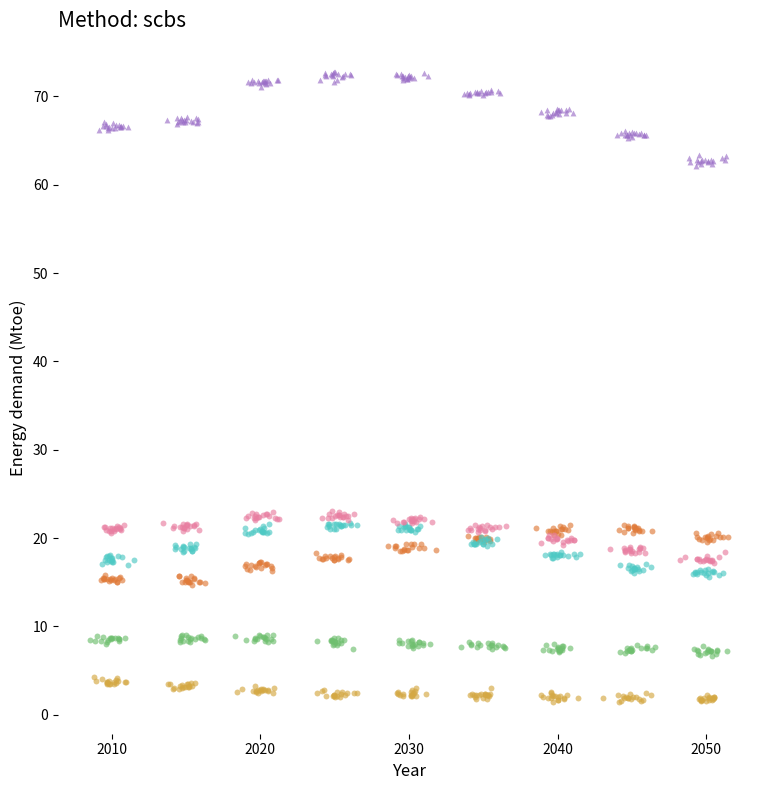

Which series contains the lowest Y value?

rolnictwo